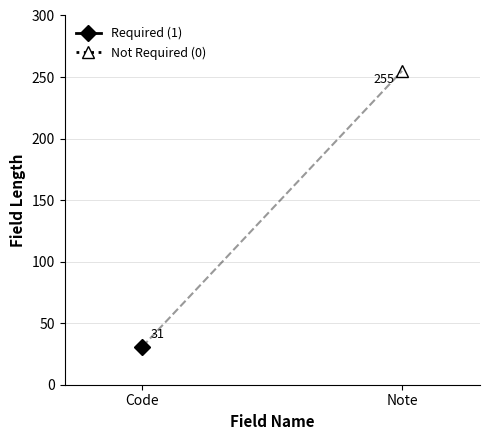

How many lines are shown in the chart?

2